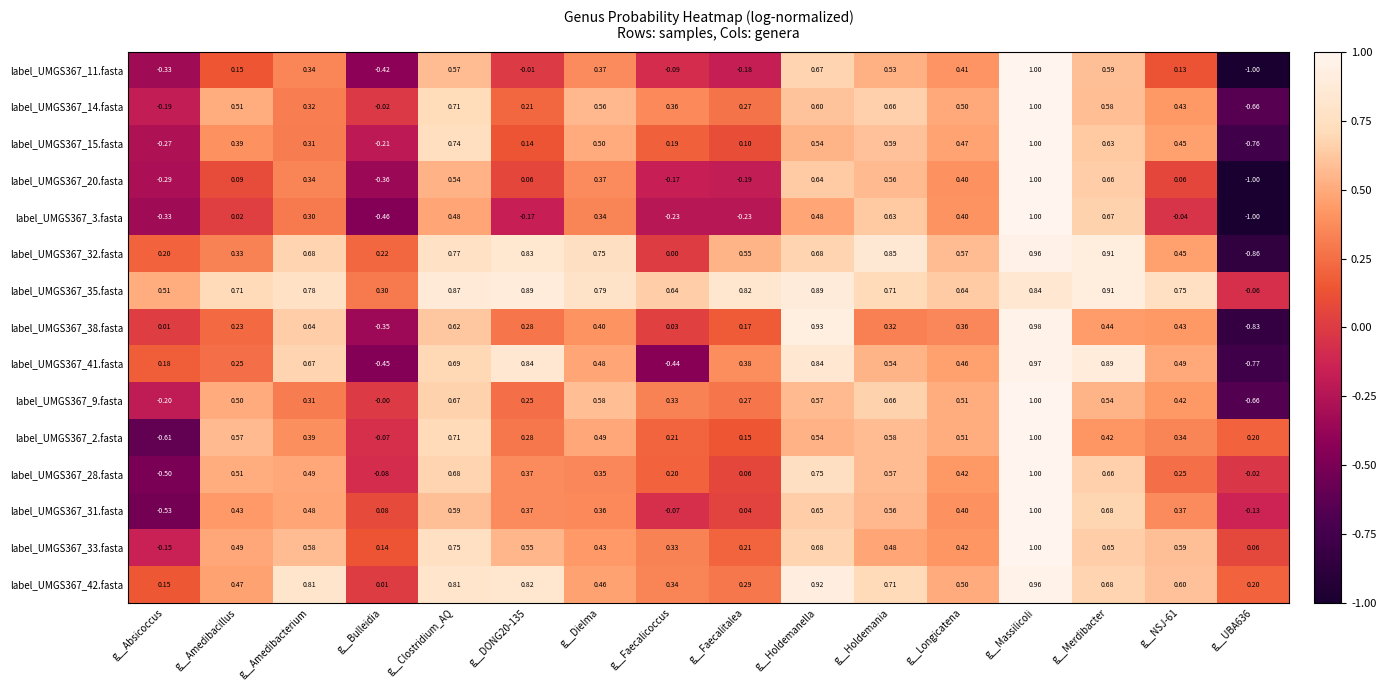

What is the minimum value shown in the chart?

-1.0